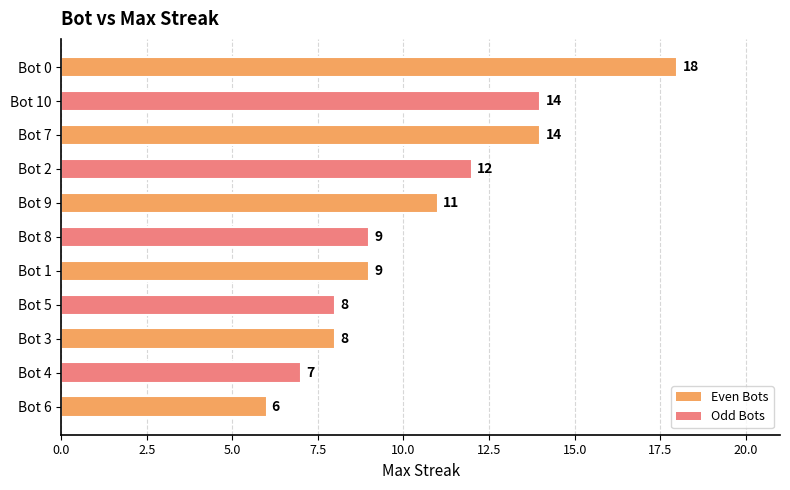

What is the difference between the second highest and second lowest values?

7